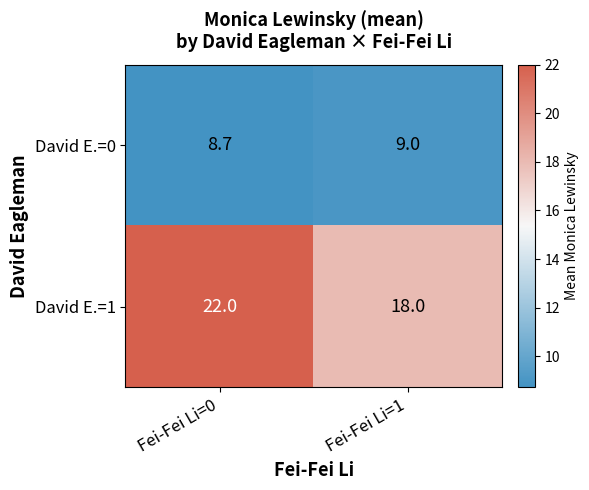

How many distinct data groups are displayed?

2